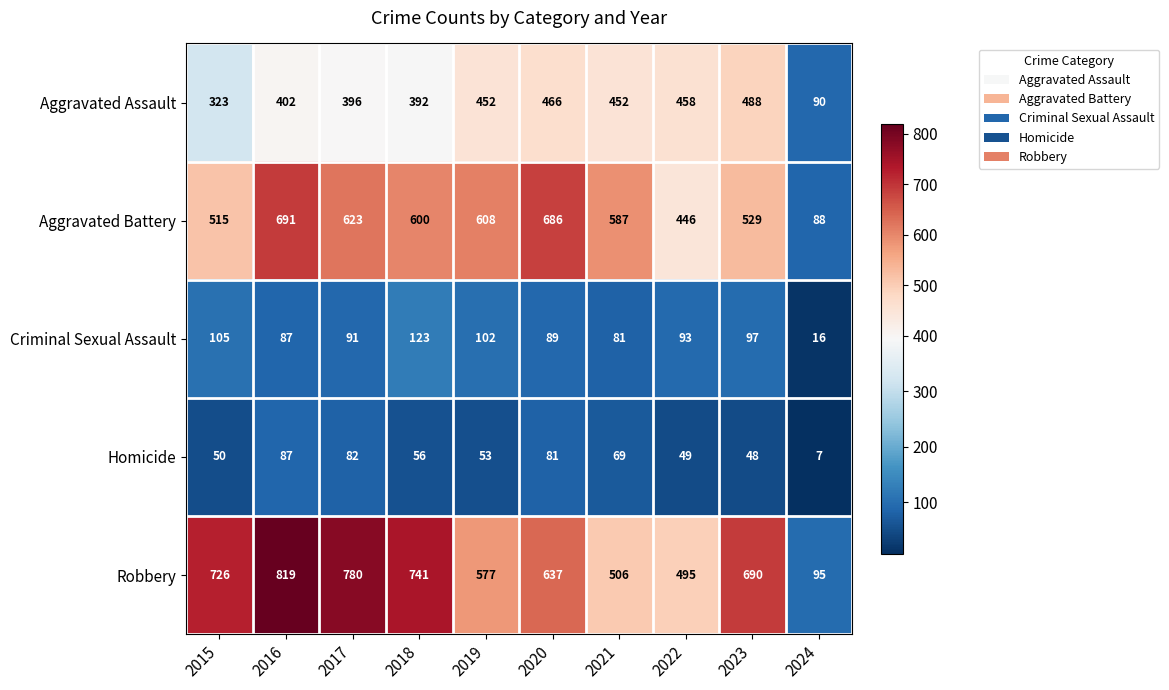

What is the smallest value displayed?

7